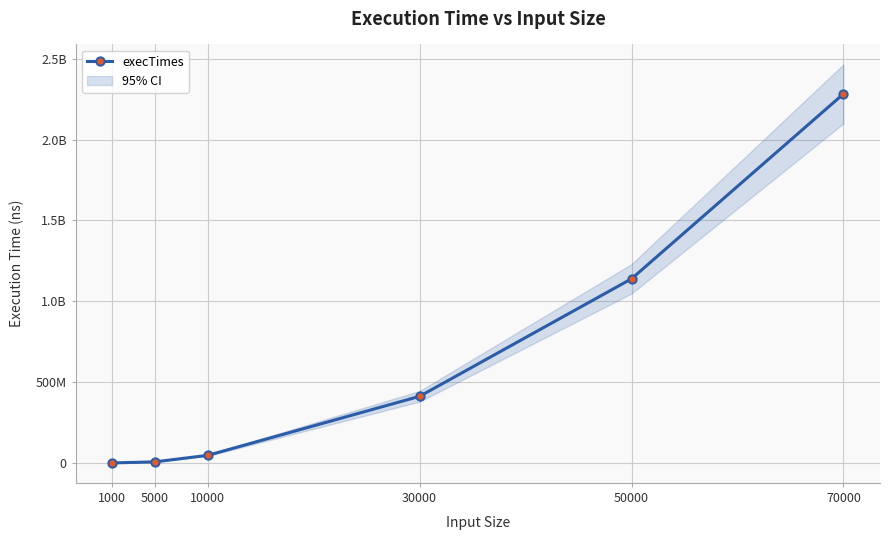

How many series are shown in this chart?

1